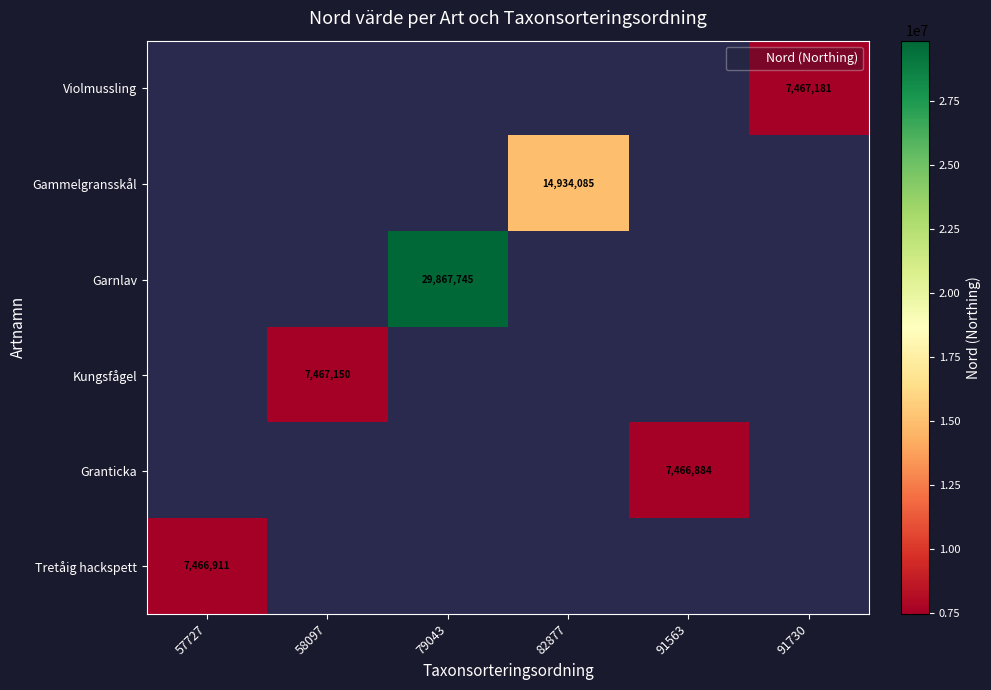

Reading right to left, what are all the values shown in this chart?

row_0: 7467181	0	0	0	0	0
row_1: 0	0	14934085	0	0	0
row_2: 0	0	0	29867745	0	0
row_3: 0	0	0	0	7467150	0
row_4: 0	7466884	0	0	0	0
row_5: 0	0	0	0	0	7466911